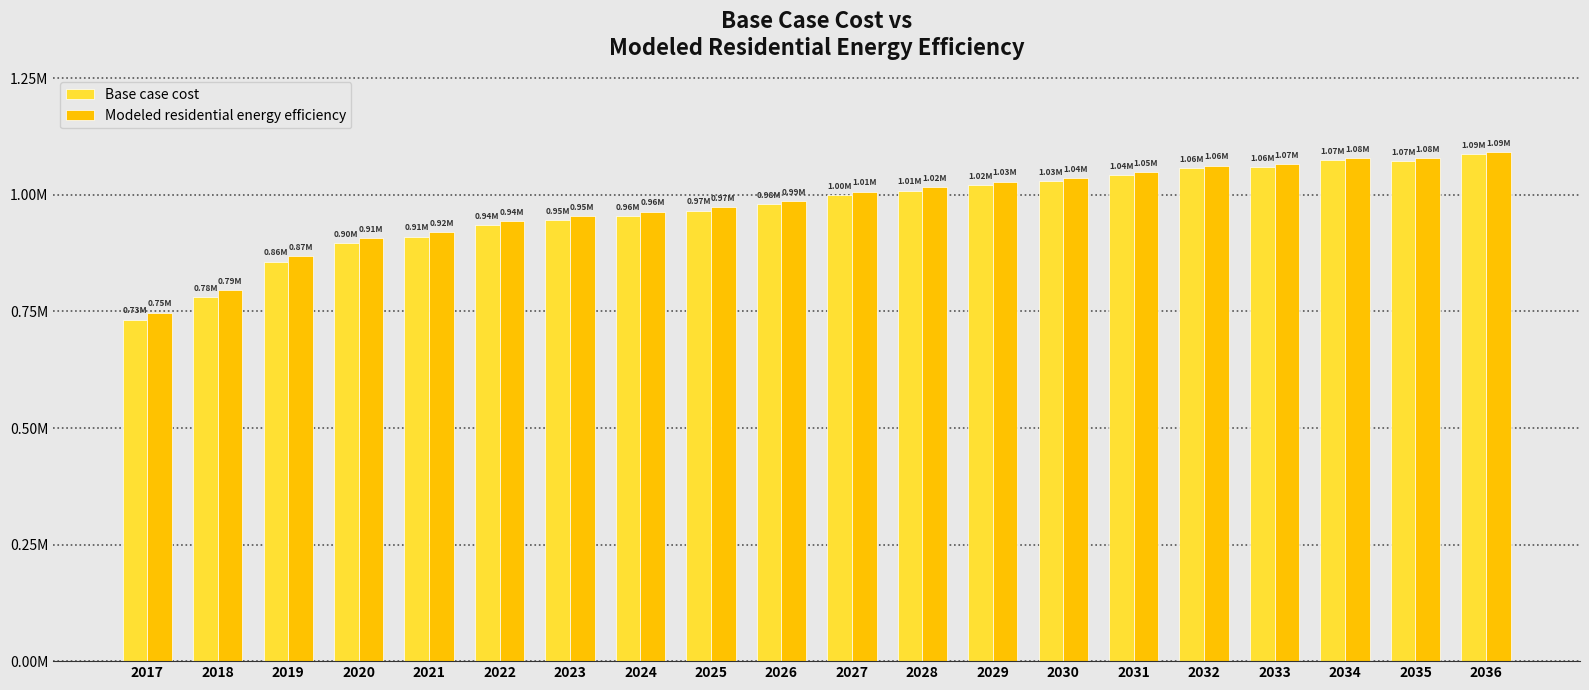

Is it true that Modeled residential energy efficiency equals 987573.4 at 2026?

True